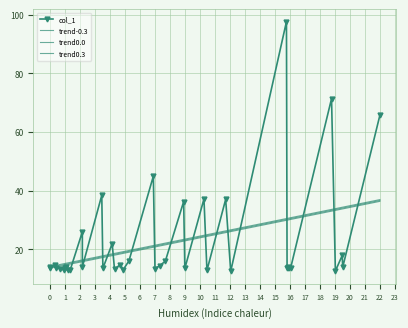

How many interior local peaks (higher than both neighbors) does the data have?

14